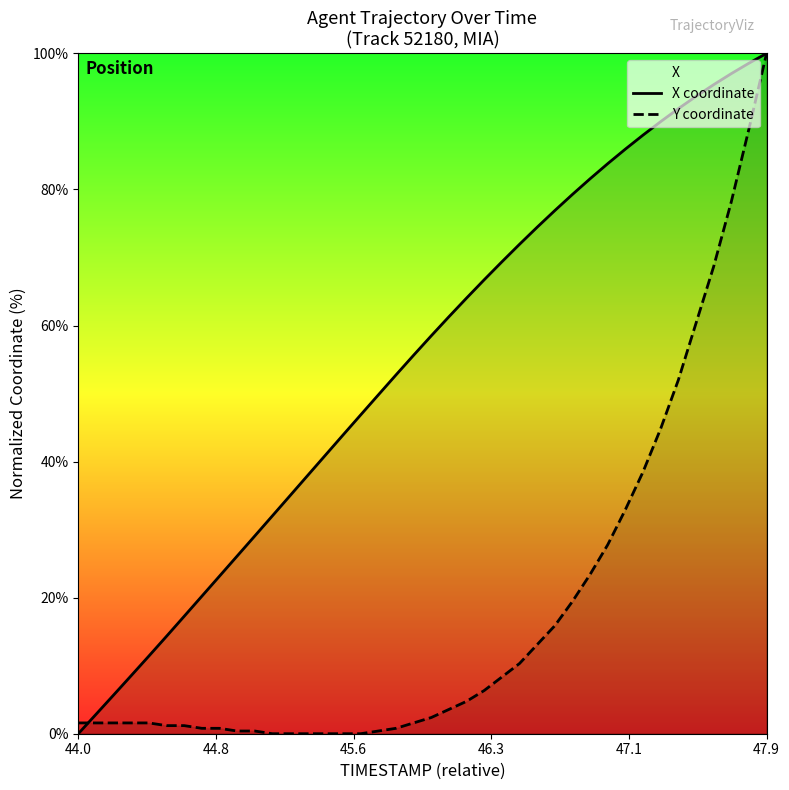

Which series has the largest total across all categories?

X coordinate